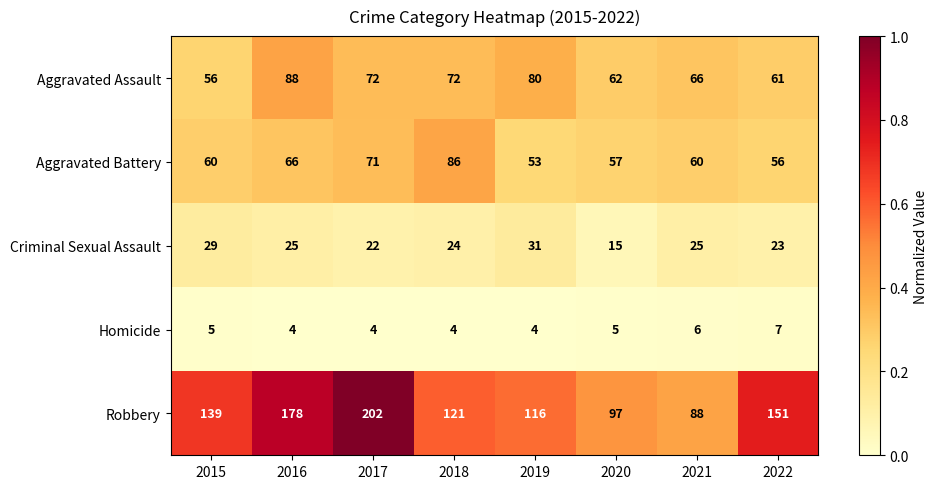

Is it true that Aggravated Battery equals 45 at 2016?

False